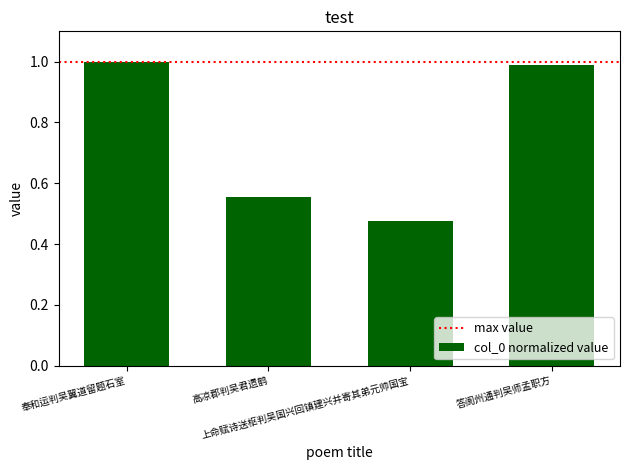

True or false: the data shows 0.3 at 奉和运判吴翼道留题石室.

False